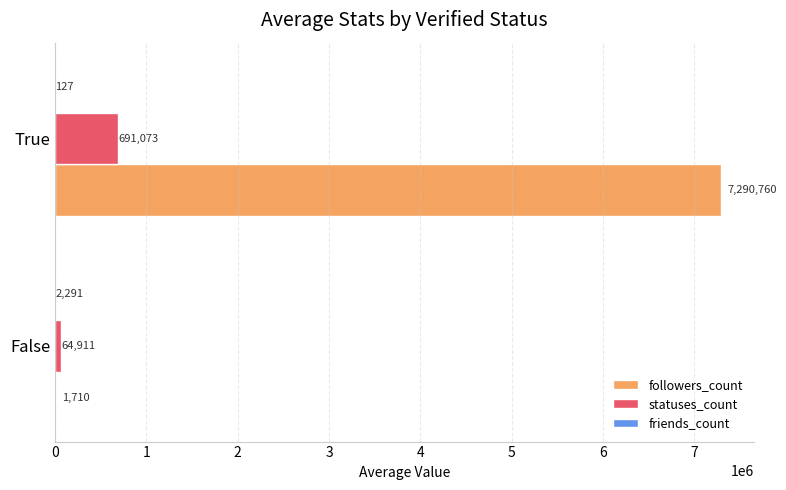

True or false: statuses_count has a value of 1111356 at True.

False